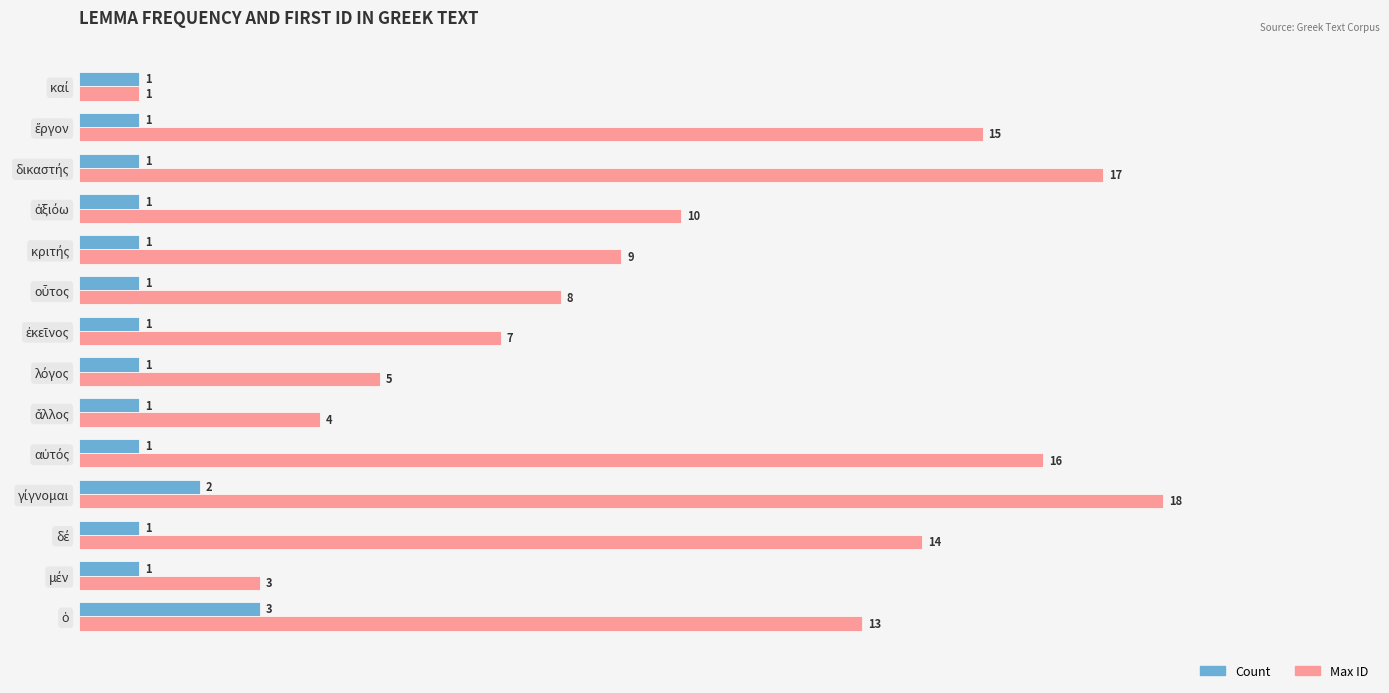

Which series has the largest total across all categories?

Max ID